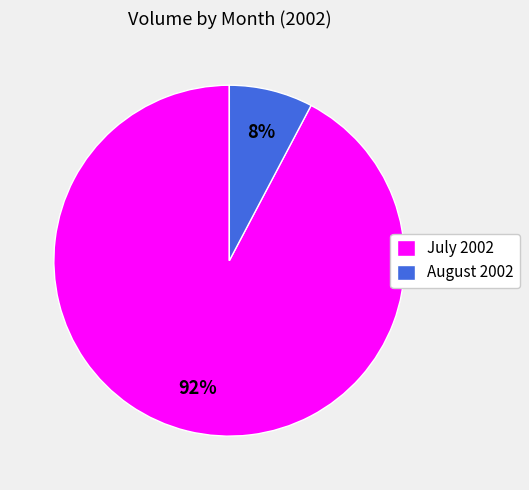

Do July 2002 and August 2002 together represent more than half of the pie?

Yes